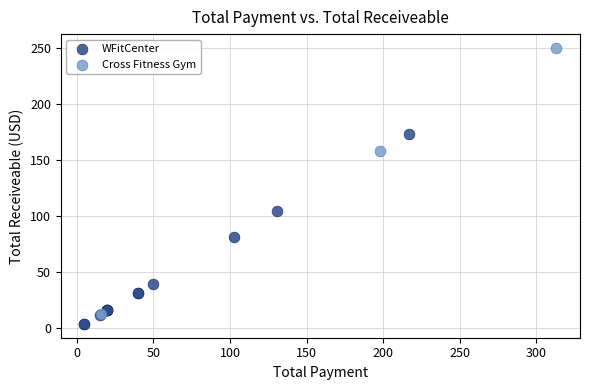

Which series contains the highest Y value?

Cross Fitness Gym